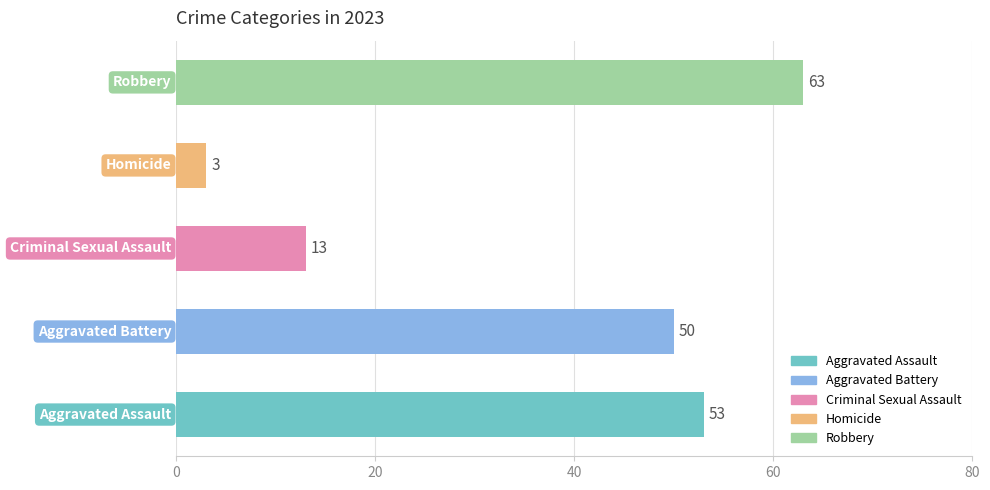

What is the maximum value shown in the chart?

63